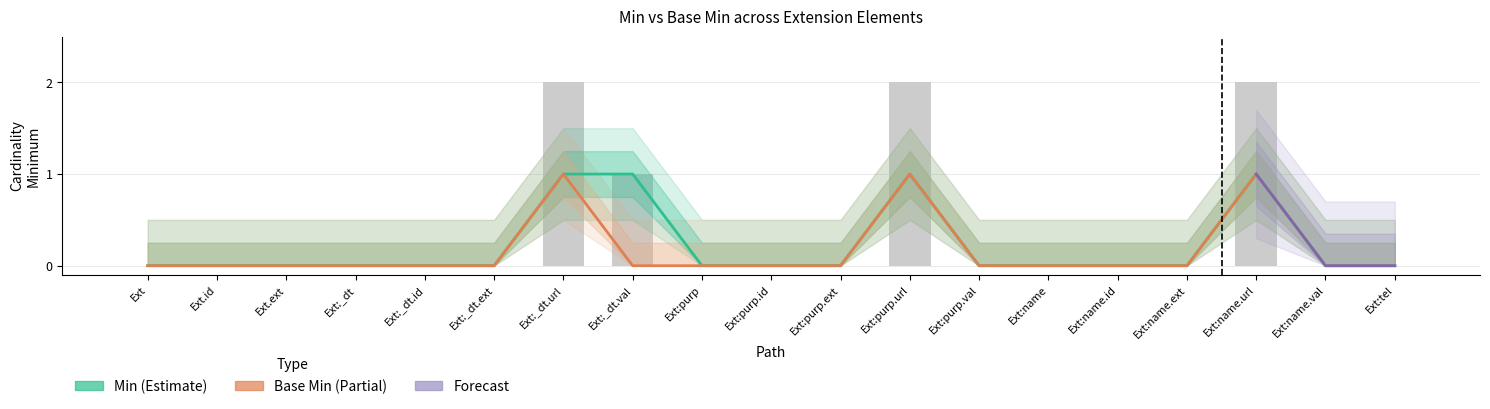

Is it true that Base Min equals 0 at Ext:purp?

True